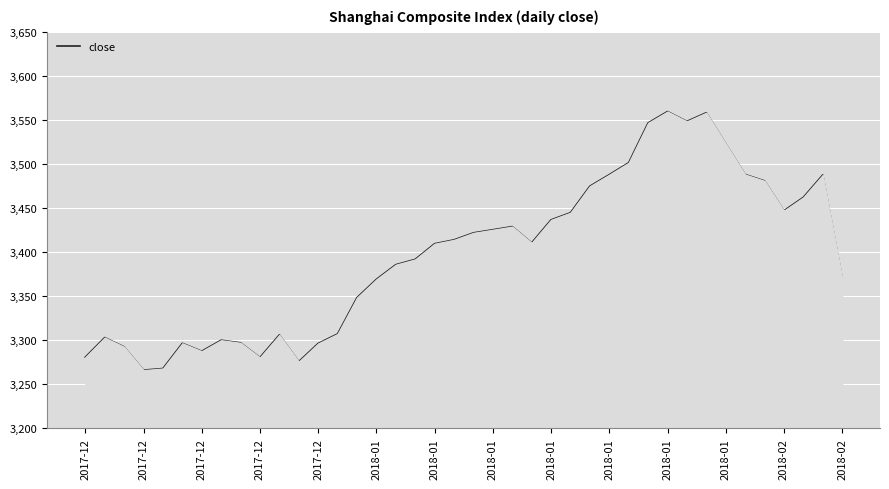

What is the smallest value displayed?

3266.1